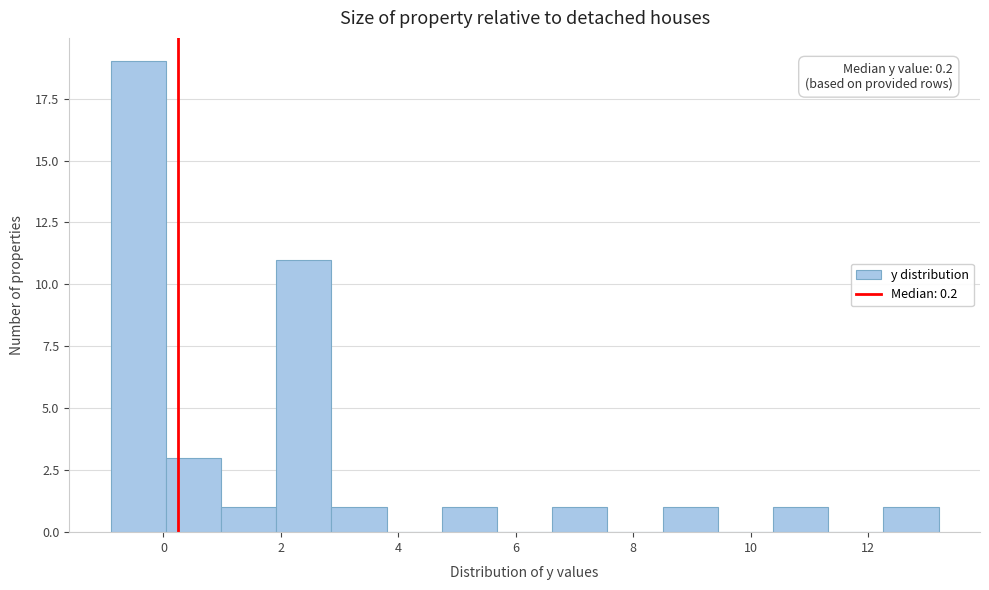

Over which range of the x-axis is the bar tallest?

-0.90 to 0.04